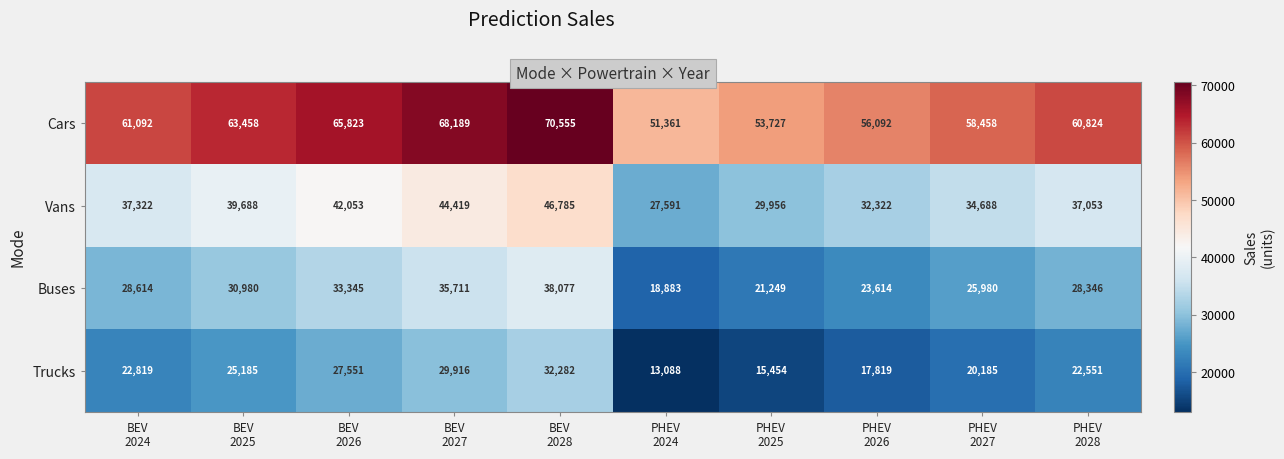

Rank the series at BEV
2027 from highest to lowest value.

Cars, Vans, Buses, Trucks